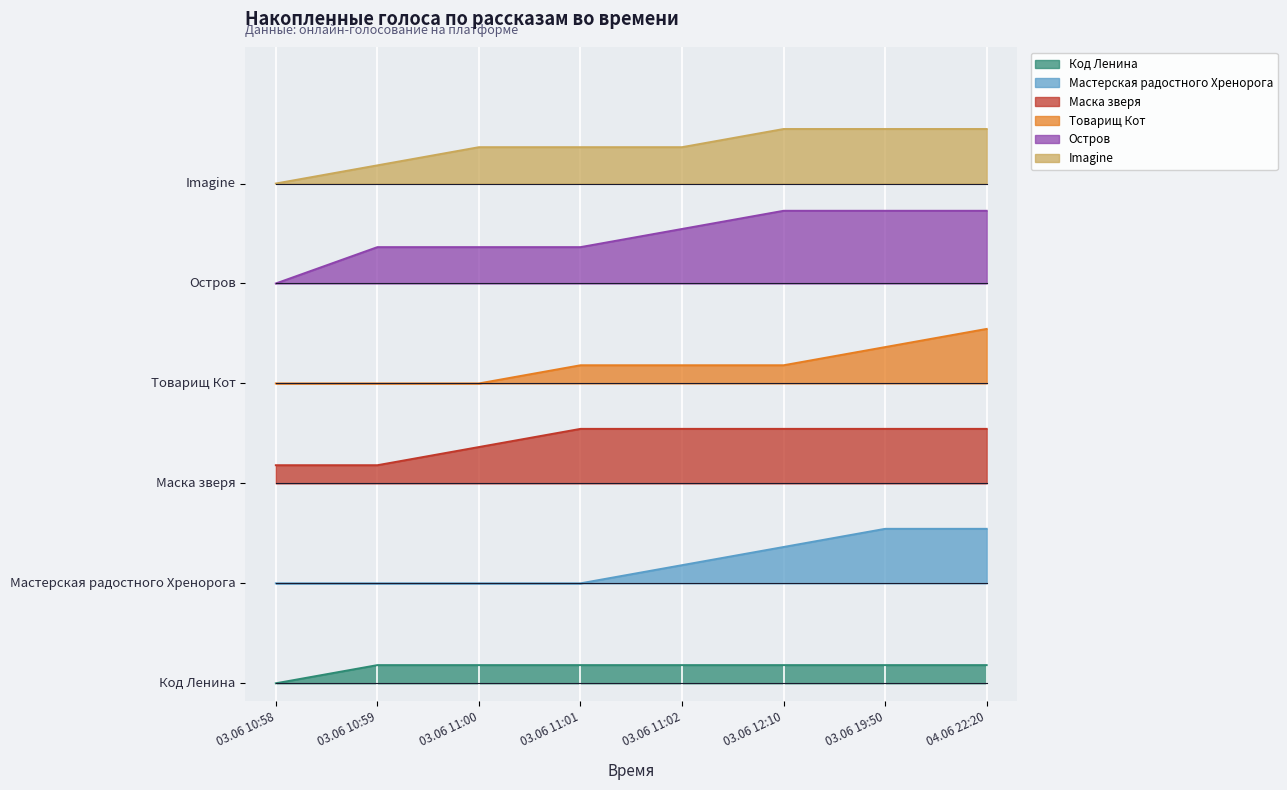

Reading left to right, list all the values displayed in this chart.

Код Ленина: 03.06 10:58=0.0	03.06 10:59=1.0	03.06 11:00=1.0	03.06 11:01=1.0	03.06 11:02=1.0	03.06 12:10=1.0	03.06 19:50=1.0	04.06 22:20=1.0
Мастерская радостного Хренорога: 03.06 10:58=5.5	03.06 10:59=5.5	03.06 11:00=5.5	03.06 11:01=5.5	03.06 11:02=6.5	03.06 12:10=7.5	03.06 19:50=8.5	04.06 22:20=8.5
Маска зверя: 03.06 10:58=12.0	03.06 10:59=12.0	03.06 11:00=13.0	03.06 11:01=14.0	03.06 11:02=14.0	03.06 12:10=14.0	03.06 19:50=14.0	04.06 22:20=14.0
Товарищ Кот: 03.06 10:58=16.5	03.06 10:59=16.5	03.06 11:00=16.5	03.06 11:01=17.5	03.06 11:02=17.5	03.06 12:10=17.5	03.06 19:50=18.5	04.06 22:20=19.5
Остров: 03.06 10:58=22.0	03.06 10:59=24.0	03.06 11:00=24.0	03.06 11:01=24.0	03.06 11:02=25.0	03.06 12:10=26.0	03.06 19:50=26.0	04.06 22:20=26.0
Imagine: 03.06 10:58=27.5	03.06 10:59=28.5	03.06 11:00=29.5	03.06 11:01=29.5	03.06 11:02=29.5	03.06 12:10=30.5	03.06 19:50=30.5	04.06 22:20=30.5